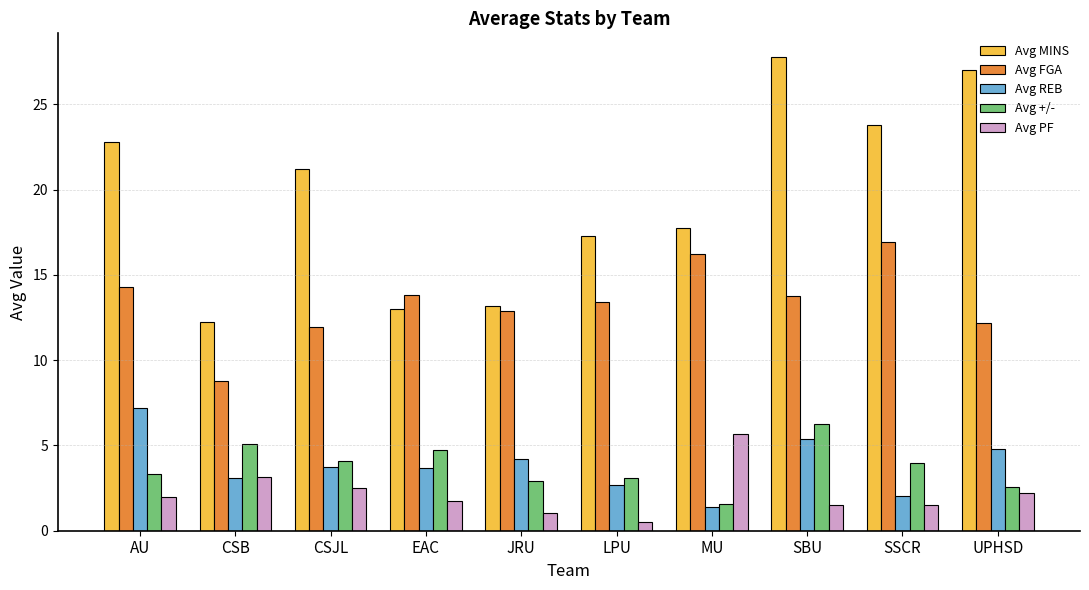

Count the number of categories in the chart.

10